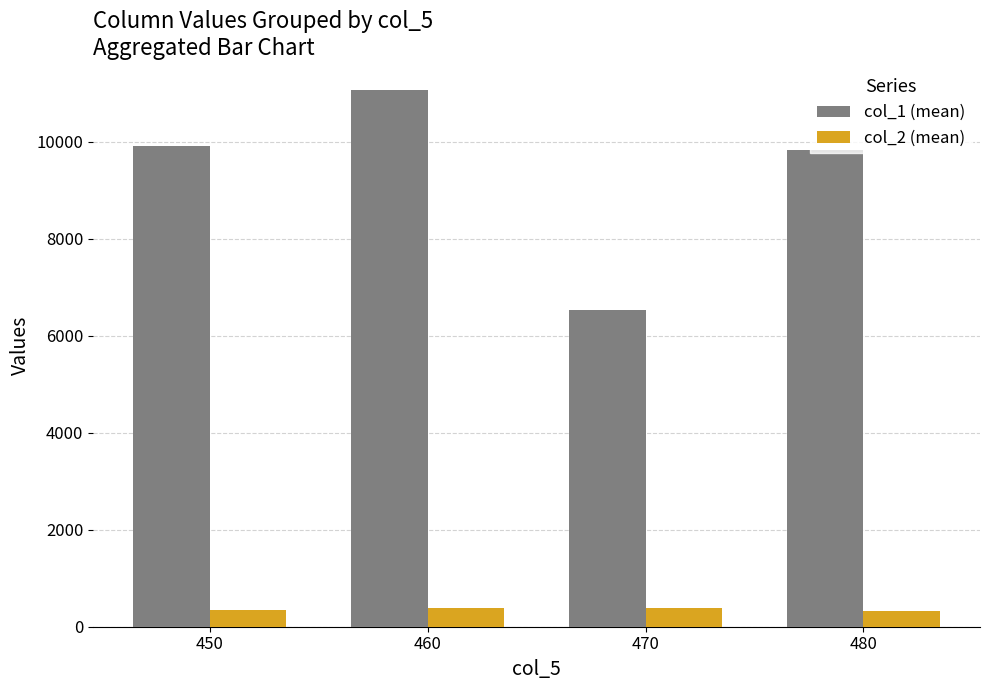

What is the difference between the second highest and minimum values in the col_1 (mean) series?

3393